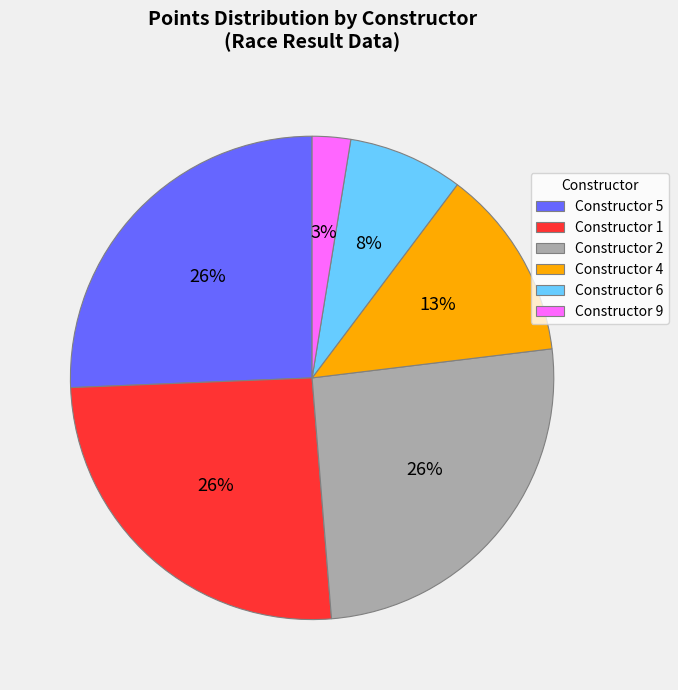

How many segments does this pie chart have?

6